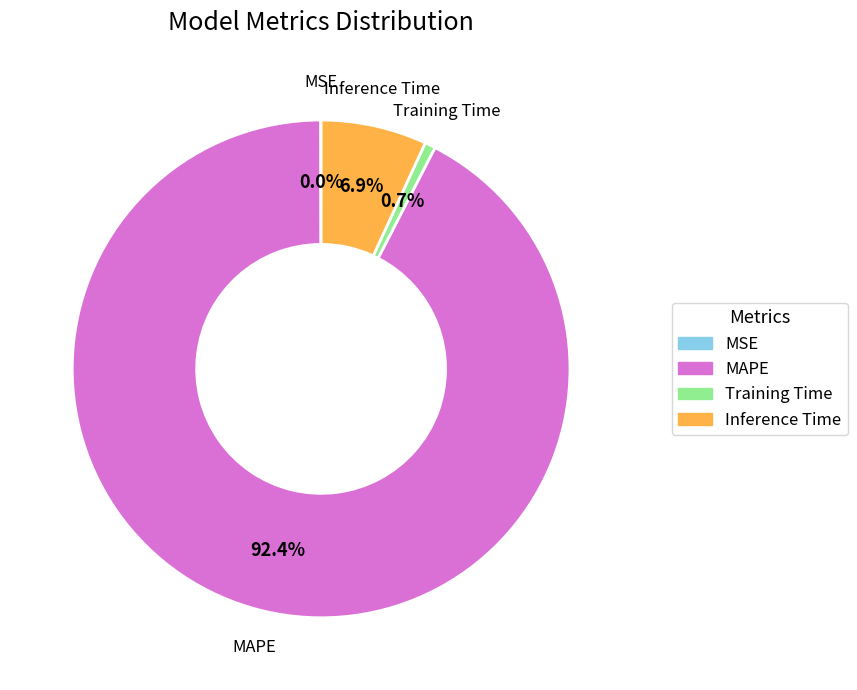

Which has a higher value, Inference Time or Training Time?

Inference Time